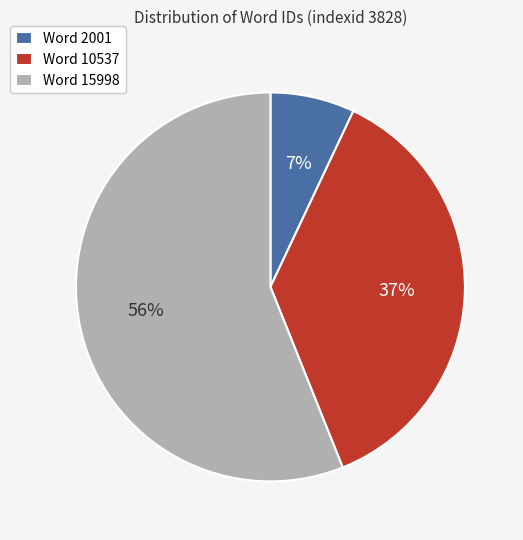

Approximately how many times larger is the value at Word 15998 compared to Word 2001?

8.0